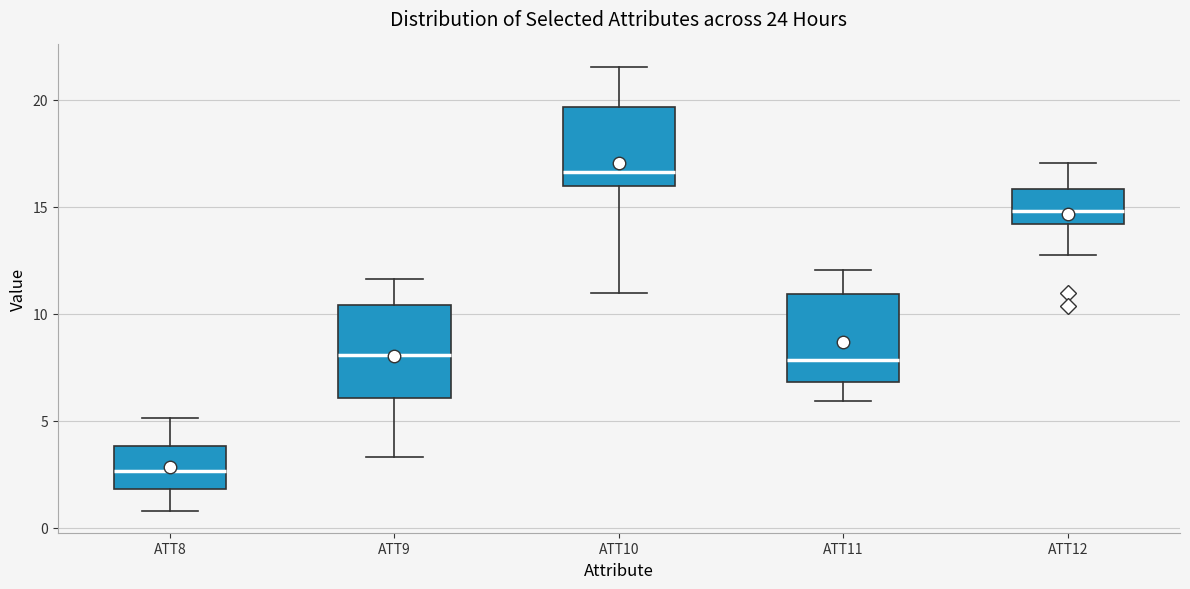

Reading left to right, transcribe this box plot: for each box, give where its median line is, the range the box spans, and where its two whiskers end, as read against the y-axis. The values are not printed on the chart, so give them approximately, as read against the axis.

ATT8: median 2.5, box 2.0 to 4.0, whiskers 1.0 to 5.0
ATT9: median 8.0, box 6.0 to 10.5, whiskers 3.5 to 11.5
ATT10: median 16.5, box 16.0 to 19.5, whiskers 11.0 to 21.5
ATT11: median 8.0, box 7.0 to 11.0, whiskers 6.0 to 12.0
ATT12: median 15.0, box 14.0 to 16.0, whiskers 12.5 to 17.0